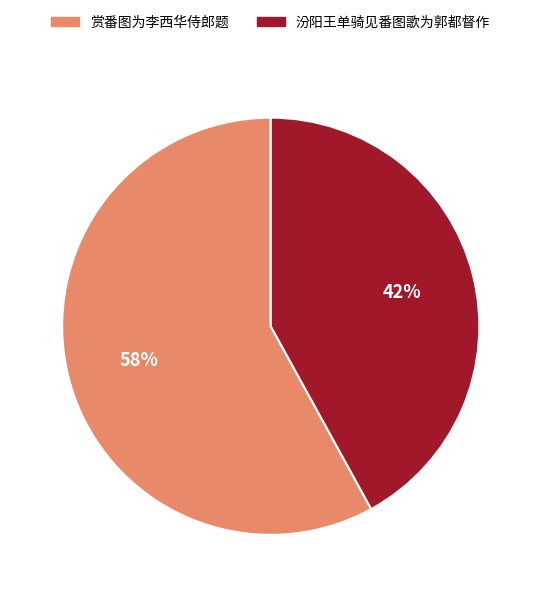

How many slices are in this pie chart?

2